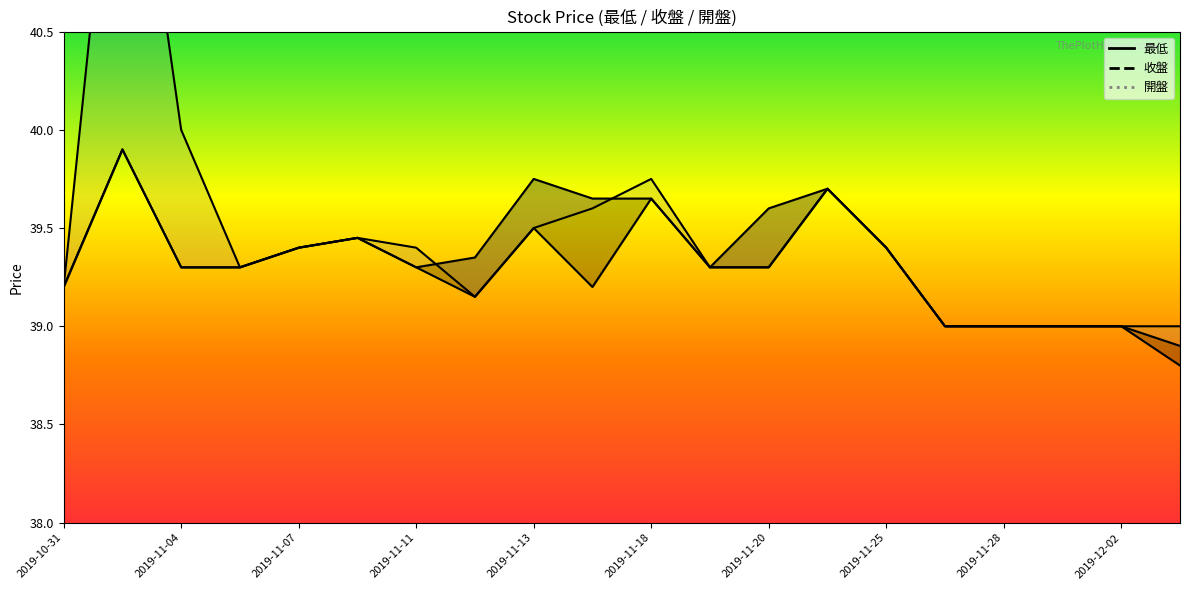

At how many categories does at least one series exceed 40?

1